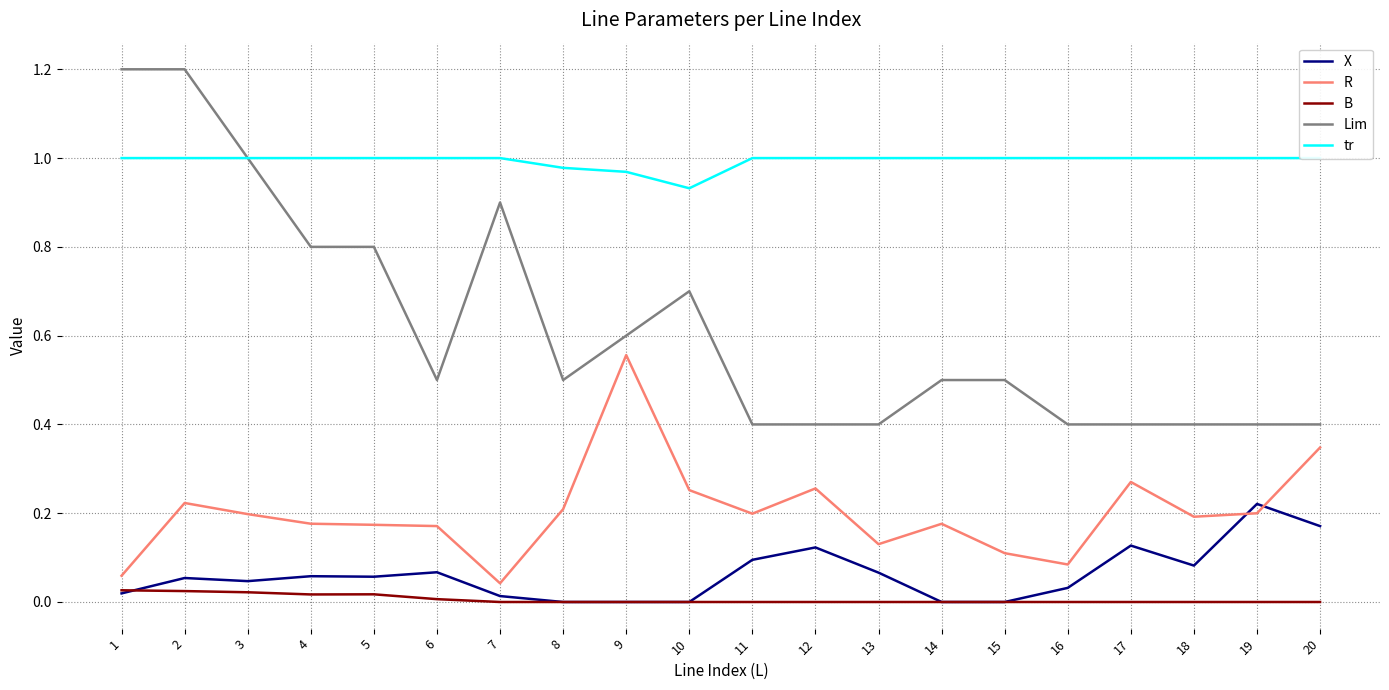

Rank the series at 9 from lowest to highest value.

X, B, R, Lim, tr